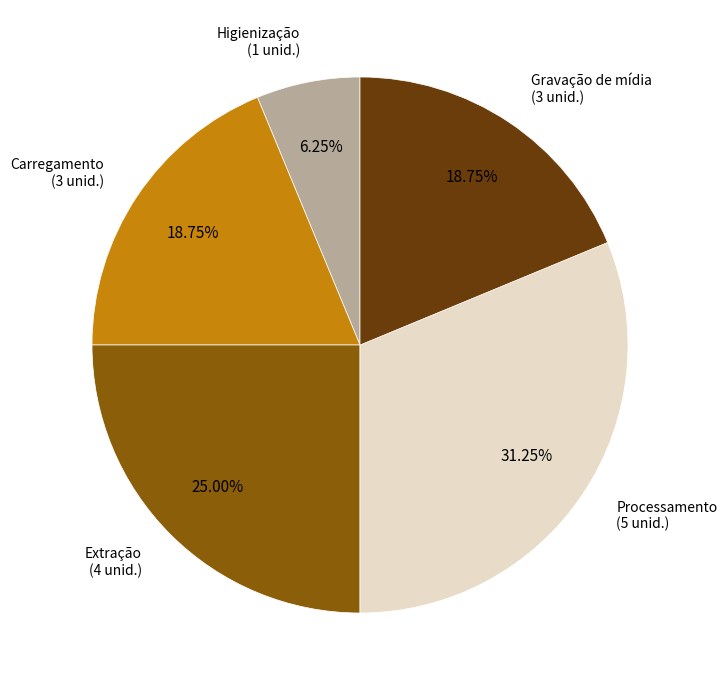

Is there a majority slice in this chart?

No